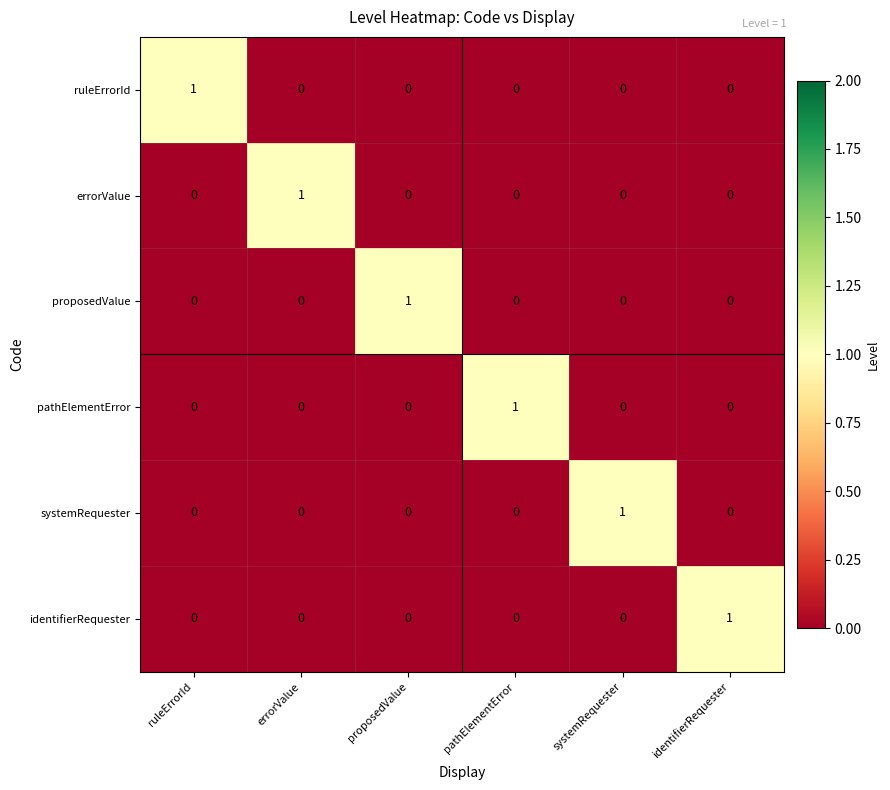

At how many categories does at least one series exceed 0?

6